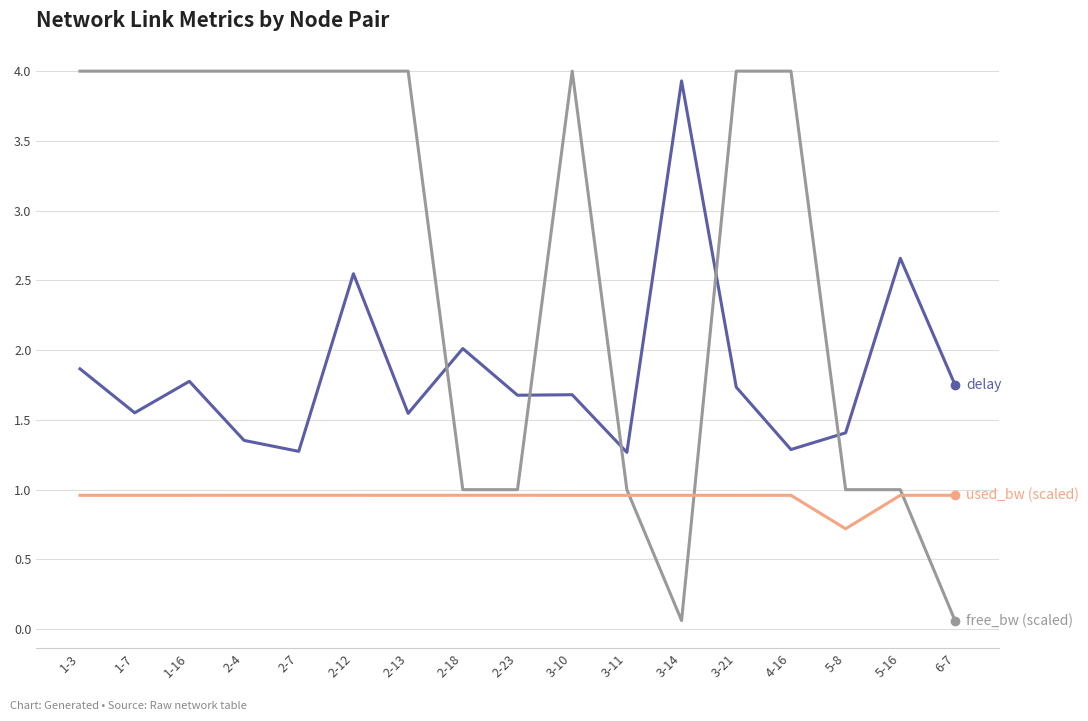

What is the difference between the highest and lowest values at 2-18?

1.1